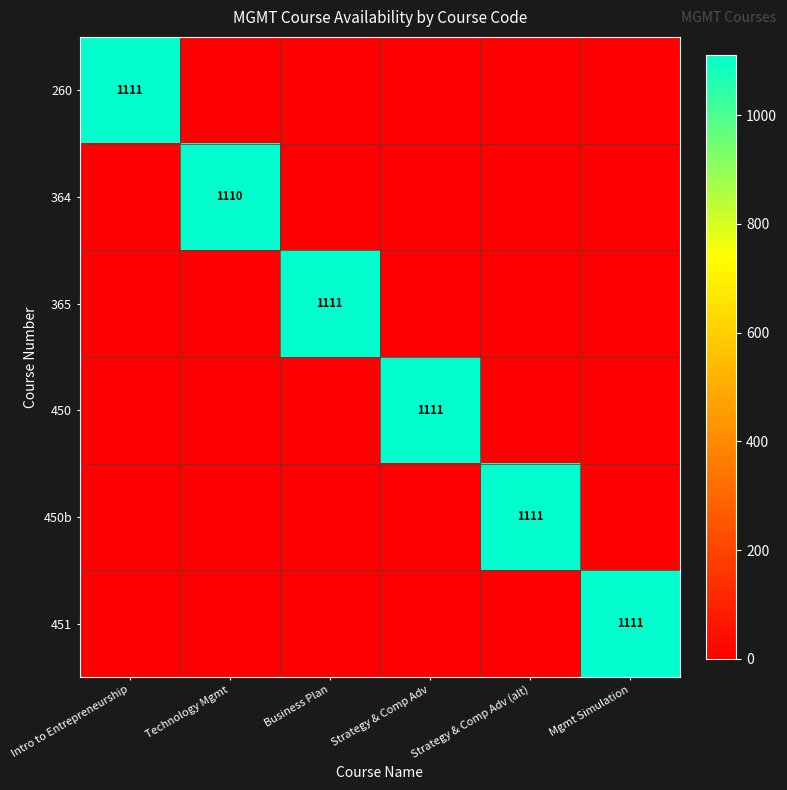

How many values in the 260 series exceed 0?

1